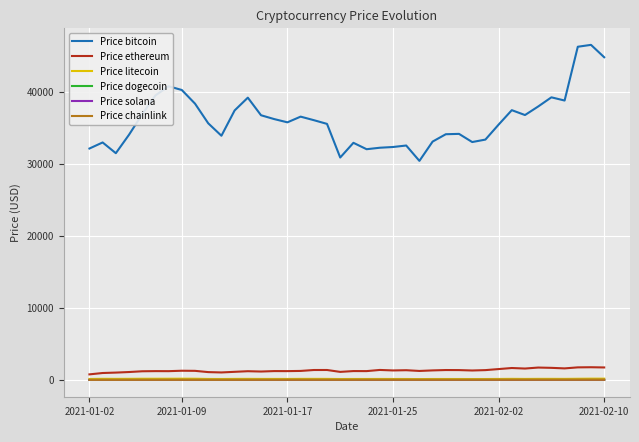

Which series has the largest range (max minus min)?

Price bitcoin